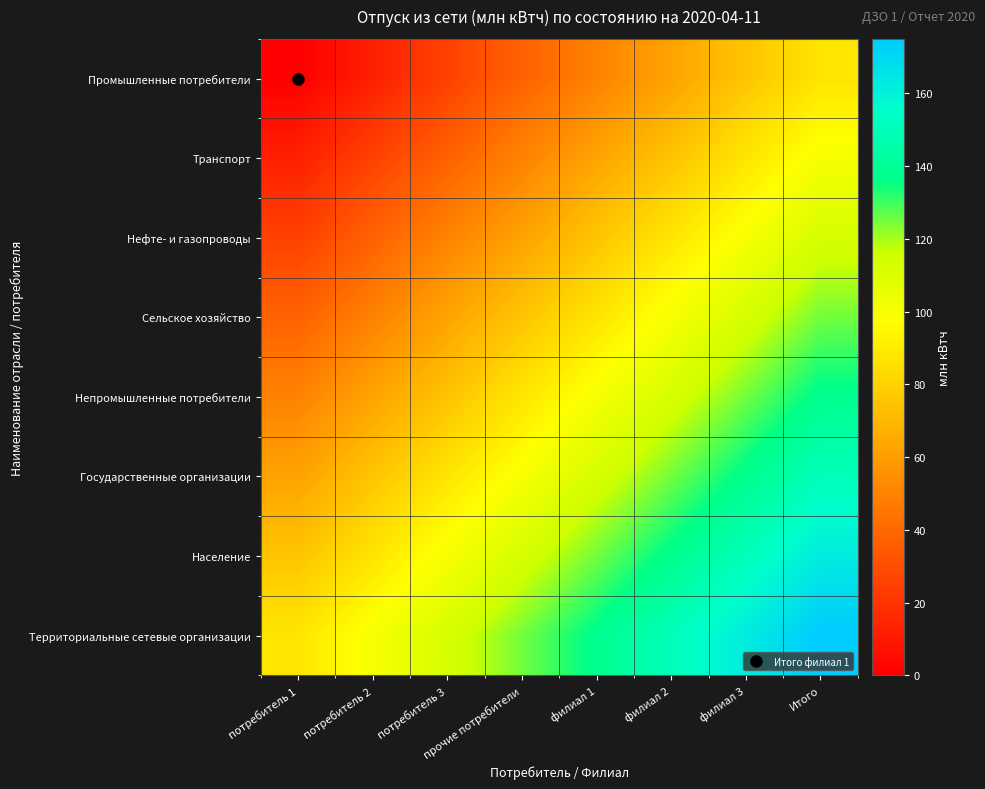

Which series has the widest spread of values?

Промышленные потребители